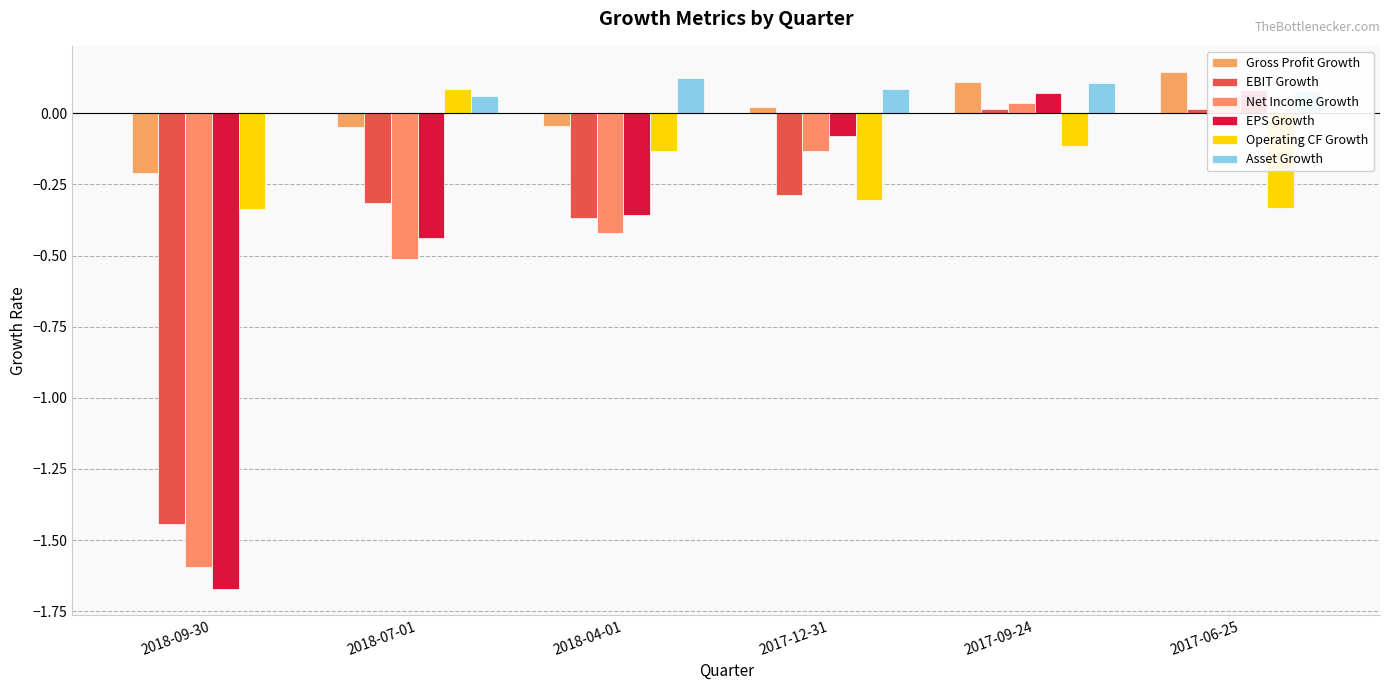

What is the sum of all EPS Growth values?

-2.4